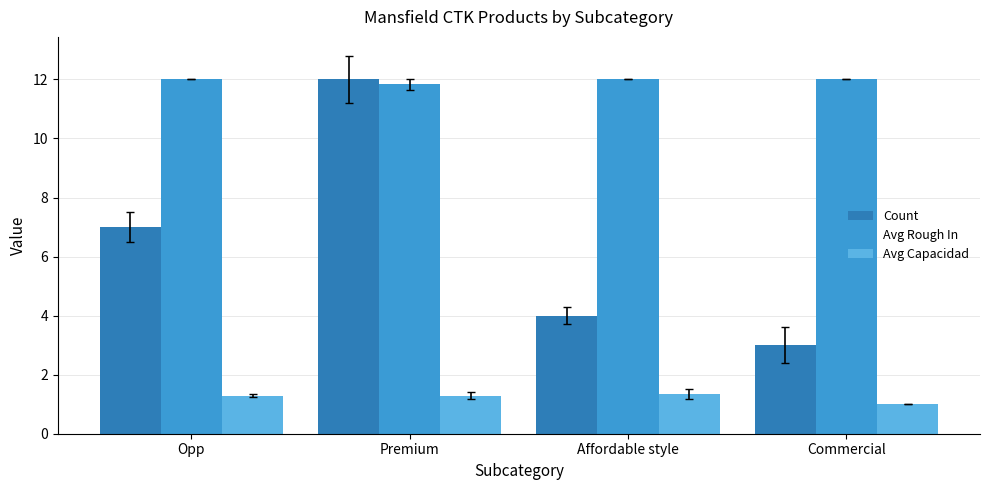

Reading right to left, what are all the values shown in this chart?

Count: 3.0	4.0	12.0	7.0
Avg Rough In: 12.0	12.0	11.8	12.0
Avg Capacidad: 1.0	1.3	1.3	1.3